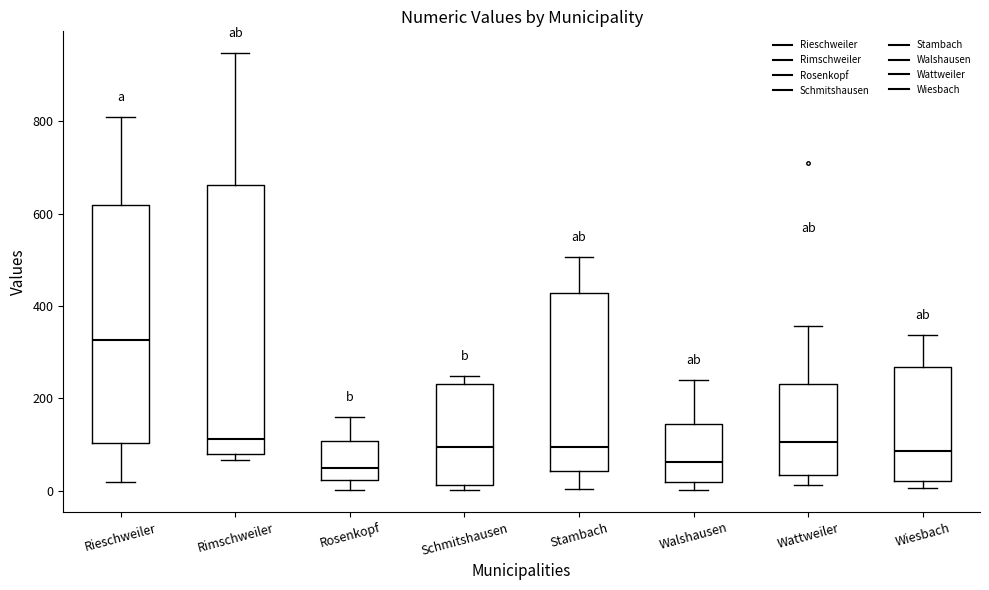

Reading left to right, read every box against the y-axis: the position of its median line, the range the box covers, and the ends of its whiskers. The values are not printed on the chart, so give them approximately, as read against the axis.

Rieschweiler: median 320, box 100 to 620, whiskers 20 to 800
Rimschweiler: median 120, box 80 to 660, whiskers 60 to 940
Rosenkopf: median 60, box 20 to 100, whiskers 0 to 160
Schmitshausen: median 100, box 20 to 240, whiskers 0 to 240 (just above the box's upper edge)
Stambach: median 100, box 40 to 420, whiskers 0 to 500
Walshausen: median 60, box 20 to 140, whiskers 0 to 240
Wattweiler: median 100, box 40 to 240, whiskers 20 to 360
Wiesbach: median 80, box 20 to 260, whiskers 0 to 340